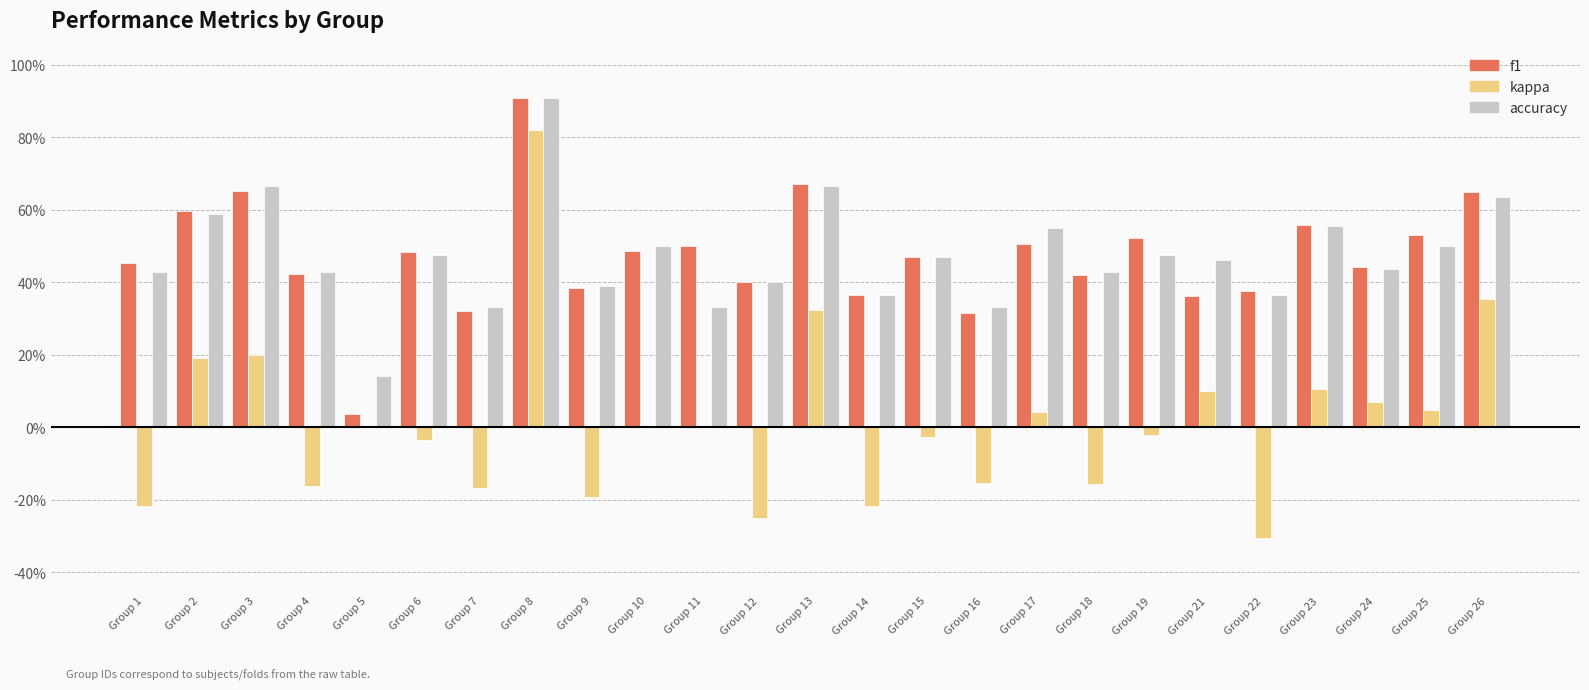

What is the difference between the second highest and second lowest values in the accuracy series?

0.3